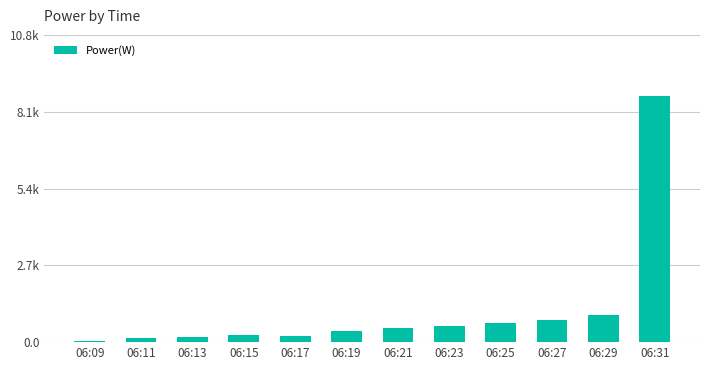

Read the value at 06:23.

582